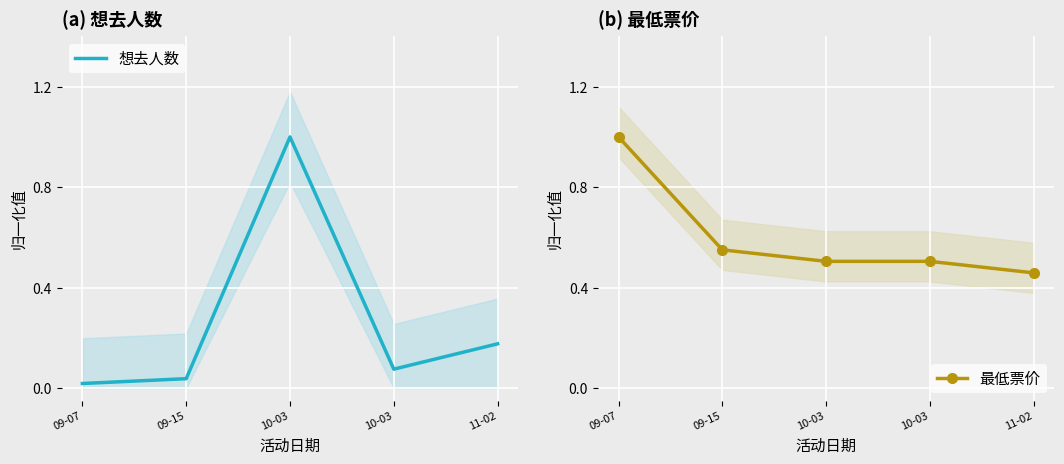

Reading left to right, transcribe all the data shown in this chart.

想去人数: 0.0	0.0	1.0	0.1	0.2
最低票价: 1.0	0.6	0.5	0.5	0.5